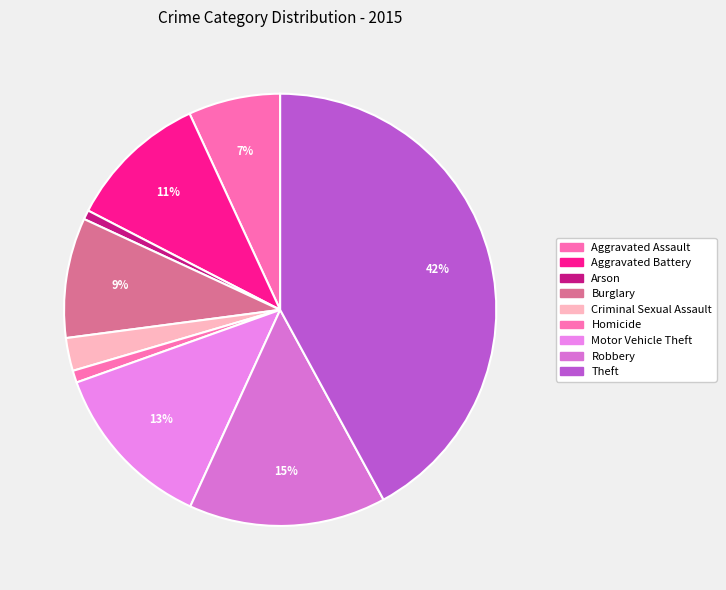

To the nearest percent, what portion does Aggravated Assault represent?

7%